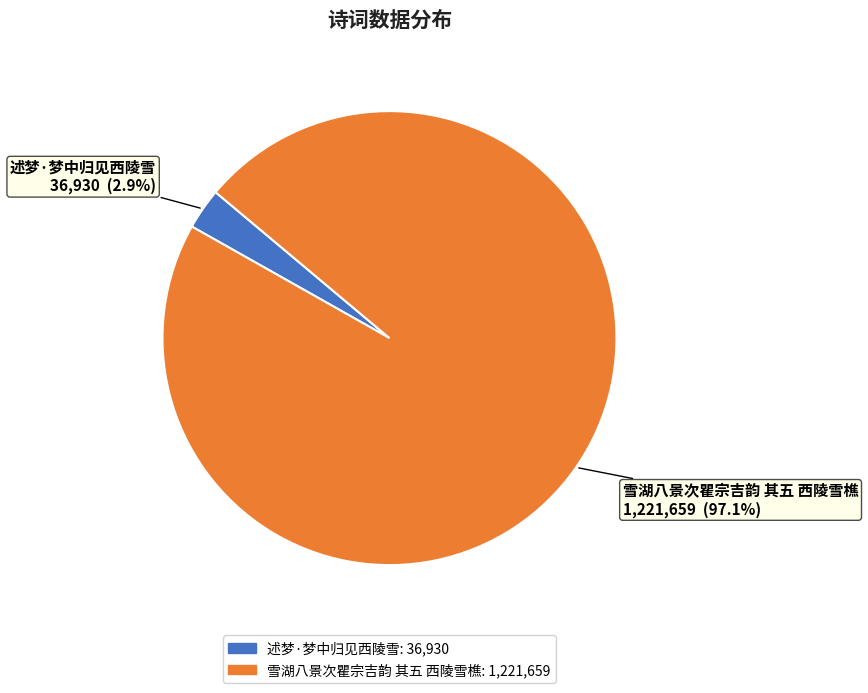

To the nearest percent, what percentage of the pie is 述梦·梦中归见西陵雪?

3%